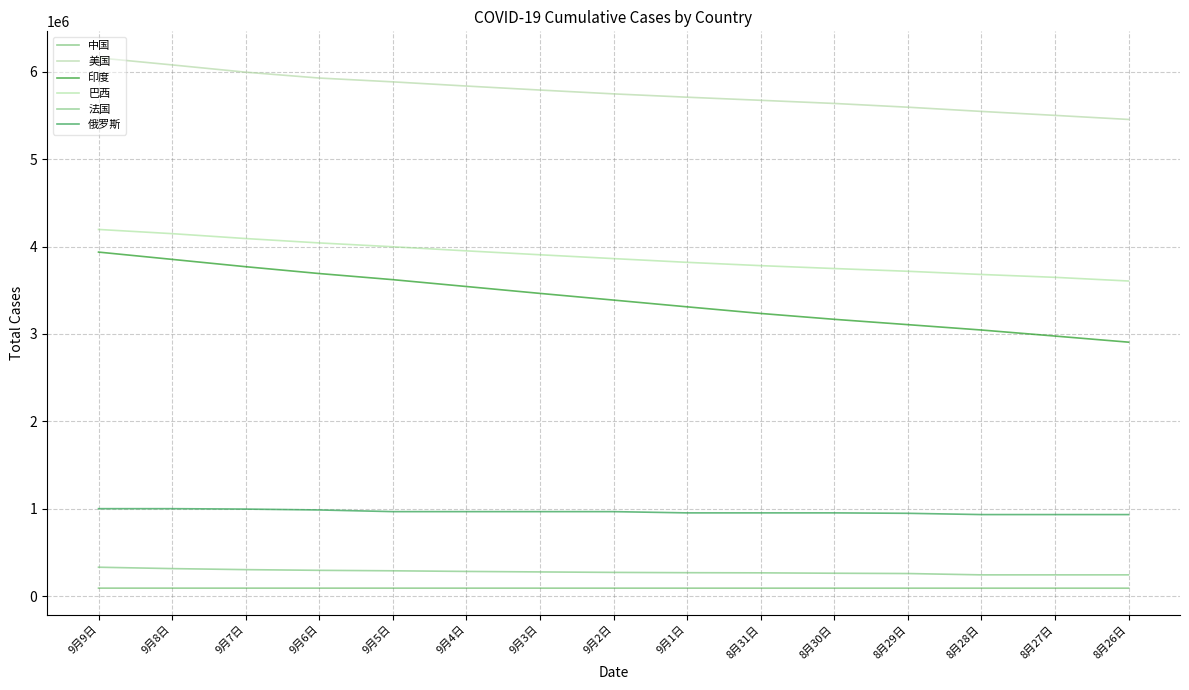

Is it true that 巴西 equals 3680649 at 8月28日?

True